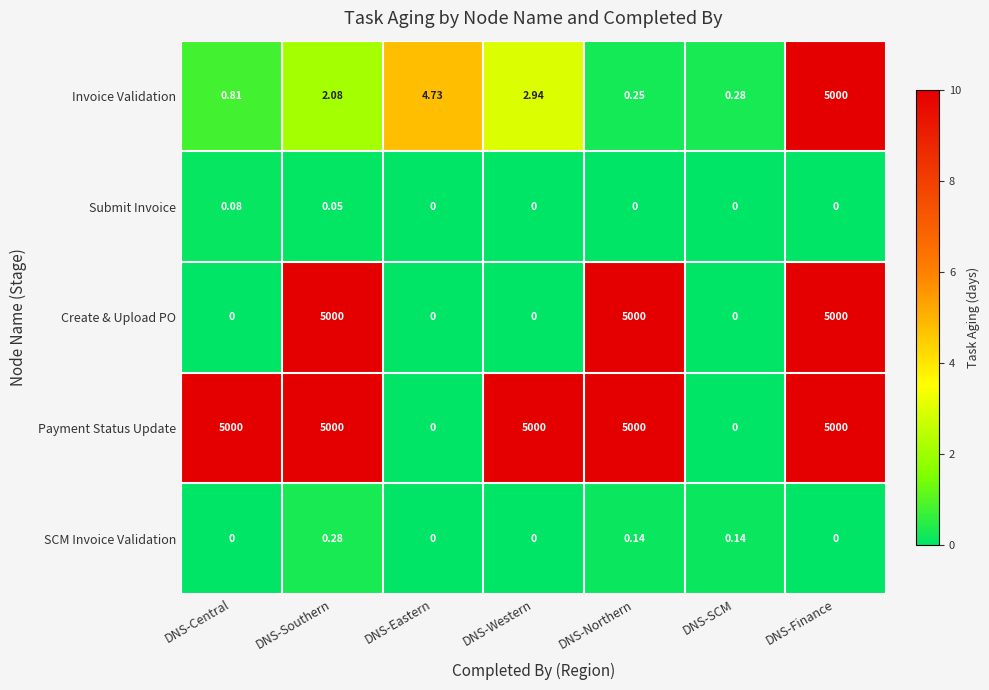

Which series changed the most between DNS-Southern and DNS-Western?

Create & Upload PO